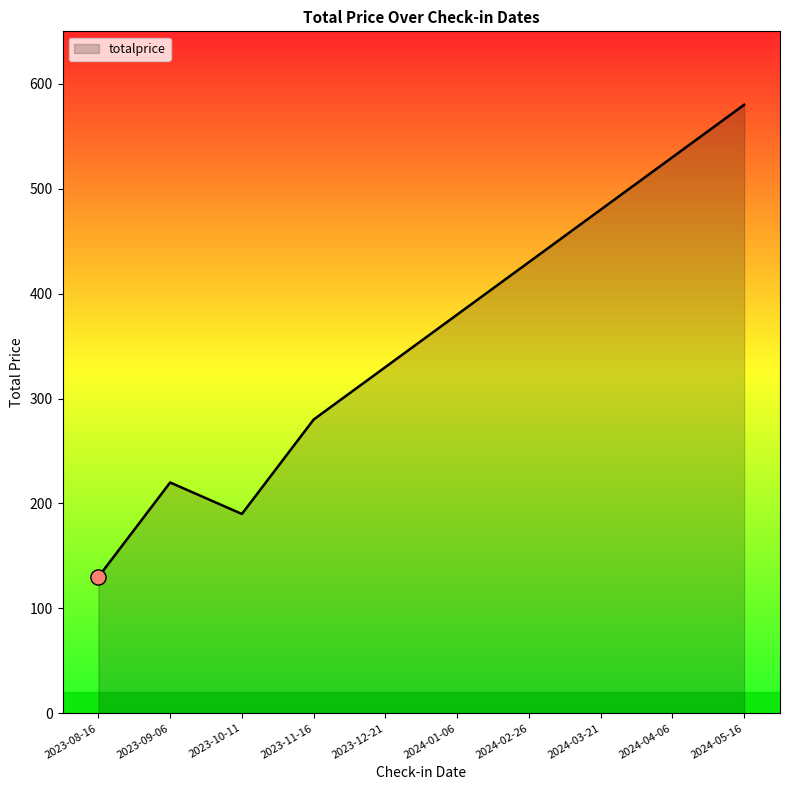

What is the ratio of the value at 2024-03-21 to the value at 2024-05-16?

0.8